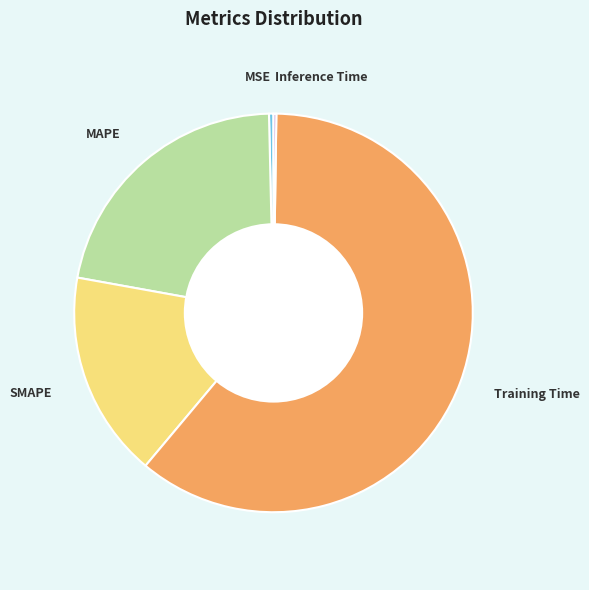

What is the largest slice in the pie chart?

Training Time